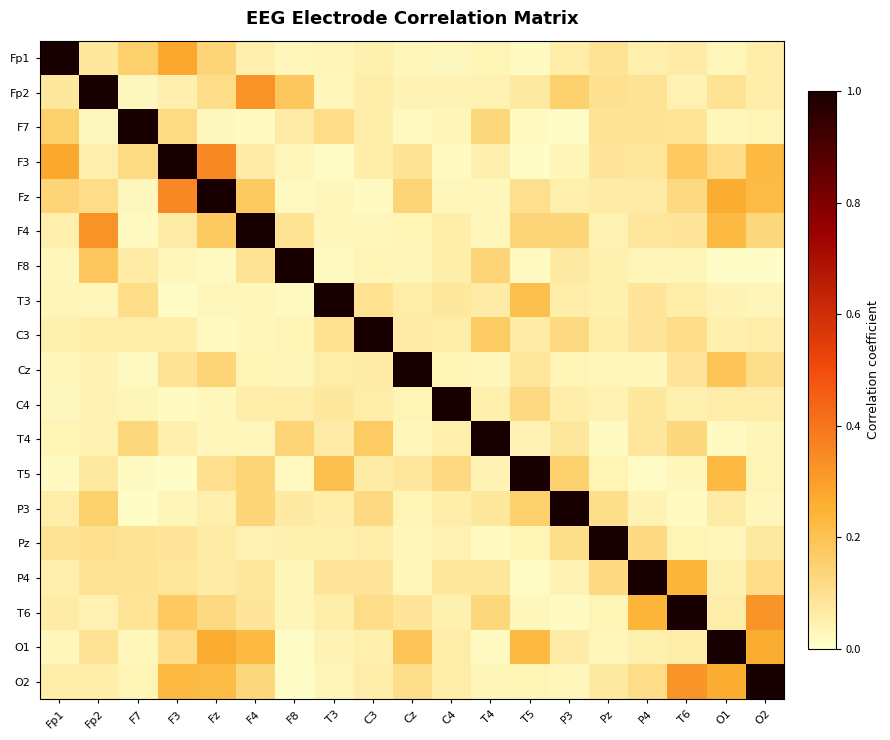

Rank the series at O1 from lowest to highest value.

F8, T4, Fp1, F7, Pz, T3, P4, C3, C4, T6, P3, Fp2, F3, Cz, F4, T5, Fz, O2, O1